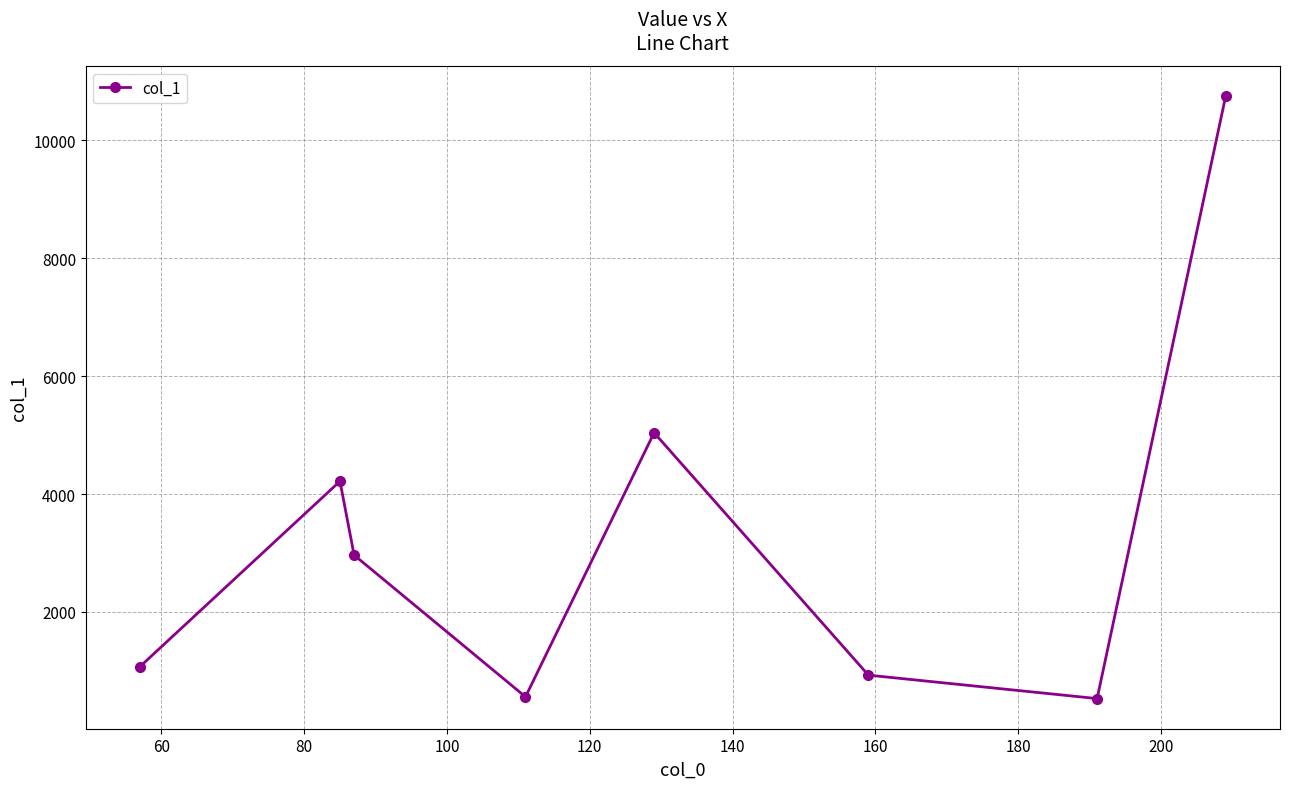

How many interior local peaks (higher than both neighbors) does the data have?

2